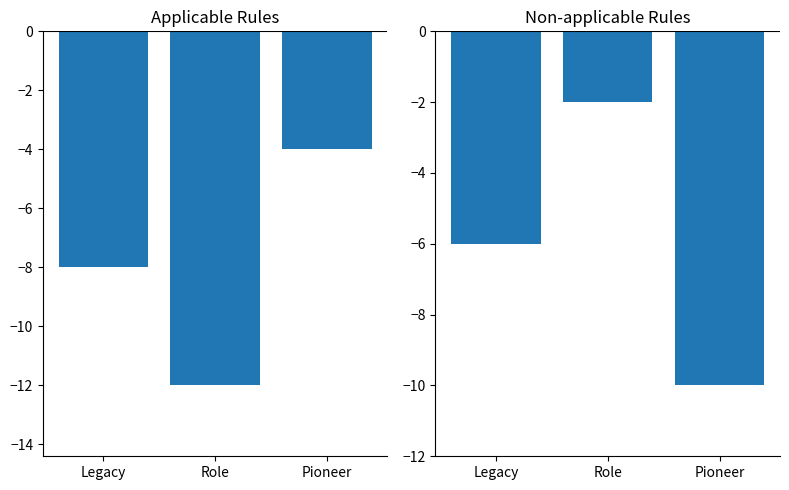

What is the lowest value of the Legacy Mode Rules series?

-12